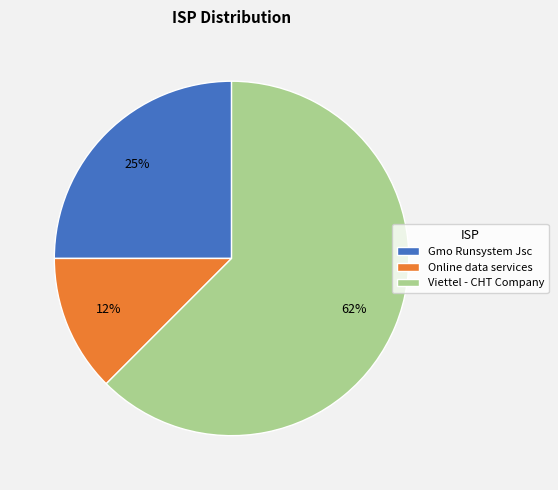

To the nearest percent, what is the combined percentage of Viettel - CHT Company and Online data services?

75%